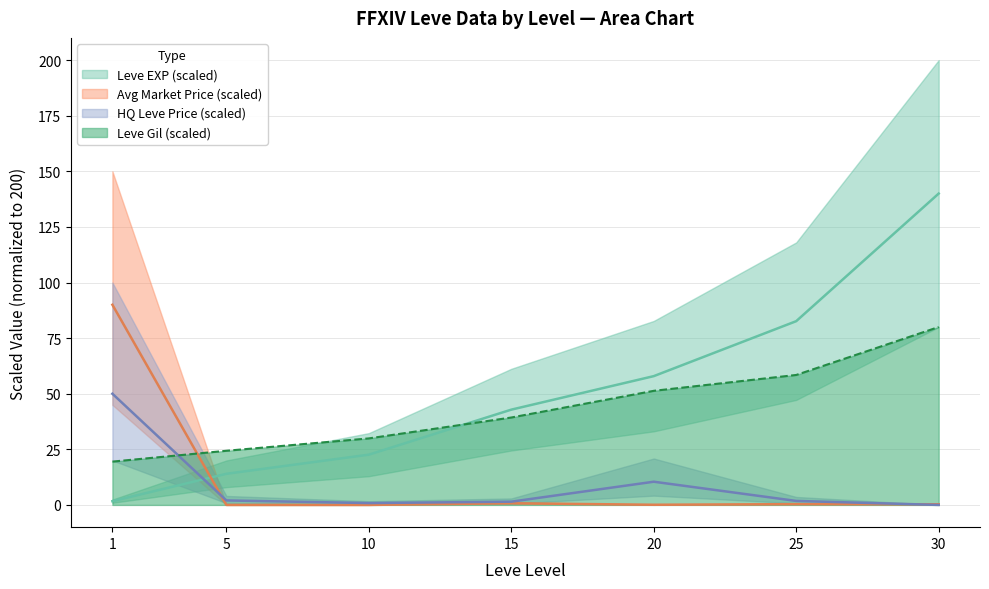

At which label does Leve Gil first exceed 39?

15